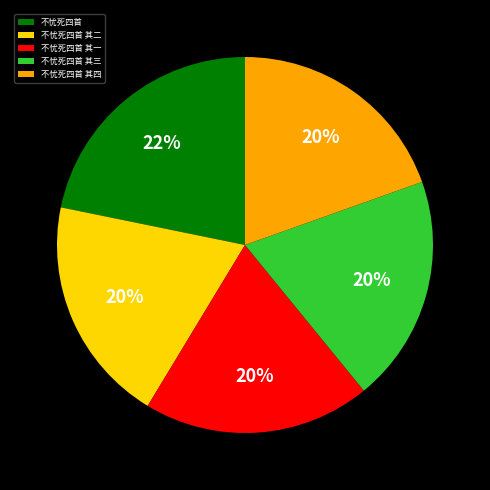

What is the largest slice in the pie chart?

不忧死四首